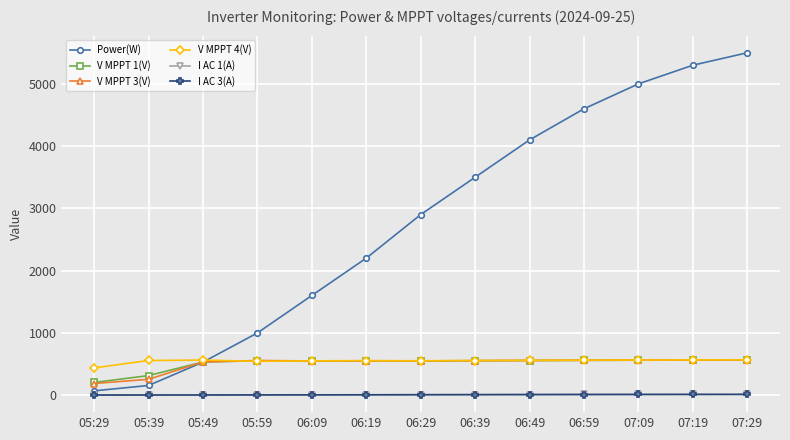

Which category has the highest value across all series?

07:29